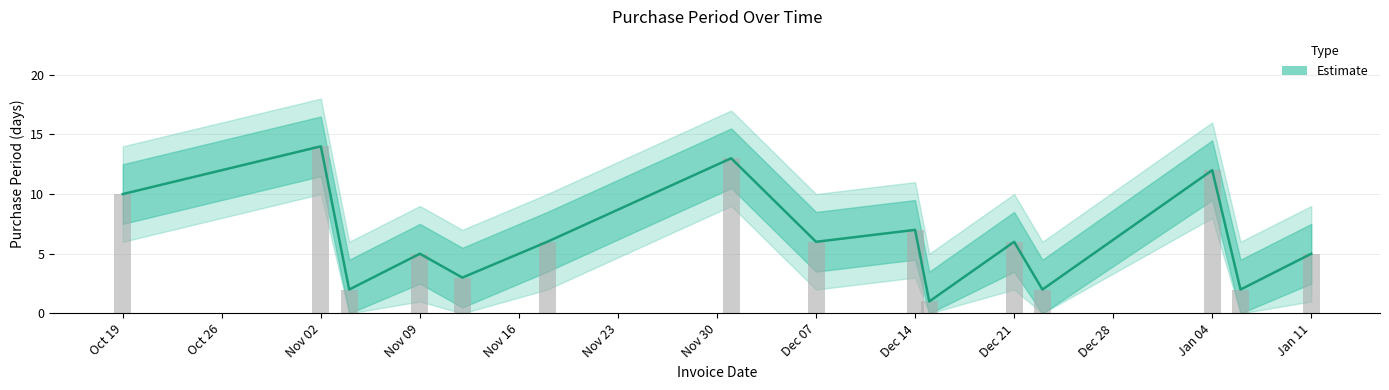

At which category is the sum across all series the highest?

Nov 02